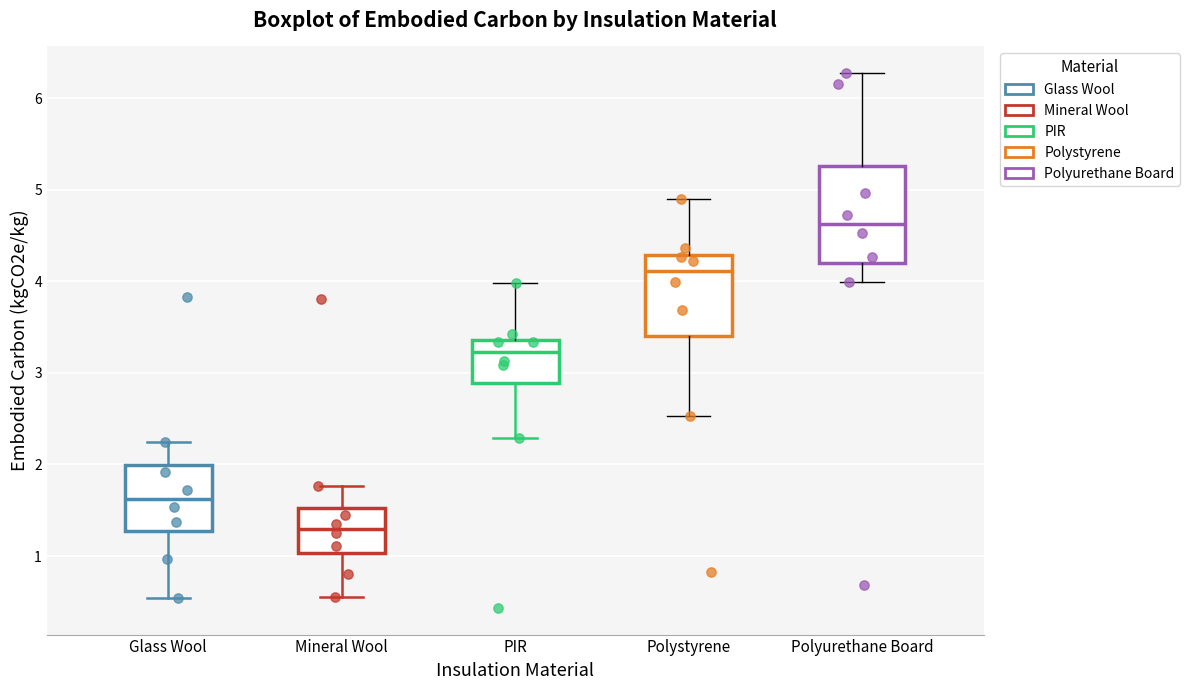

Reading left to right, read every box against the y-axis: the position of its median line, the range the box covers, and the ends of its whiskers. The values are not printed on the chart, so give them approximately, as read against the axis.

Glass Wool: median 1.6, box 1.3 to 2.0, whiskers 0.5 to 2.2
Mineral Wool: median 1.3, box 1.0 to 1.5, whiskers 0.6 to 1.8
PIR: median 3.2, box 2.9 to 3.4, whiskers 2.3 to 4.0
Polystyrene: median 4.1, box 3.4 to 4.3, whiskers 2.5 to 4.9
Polyurethane Board: median 4.6, box 4.2 to 5.3, whiskers 4.0 to 6.3